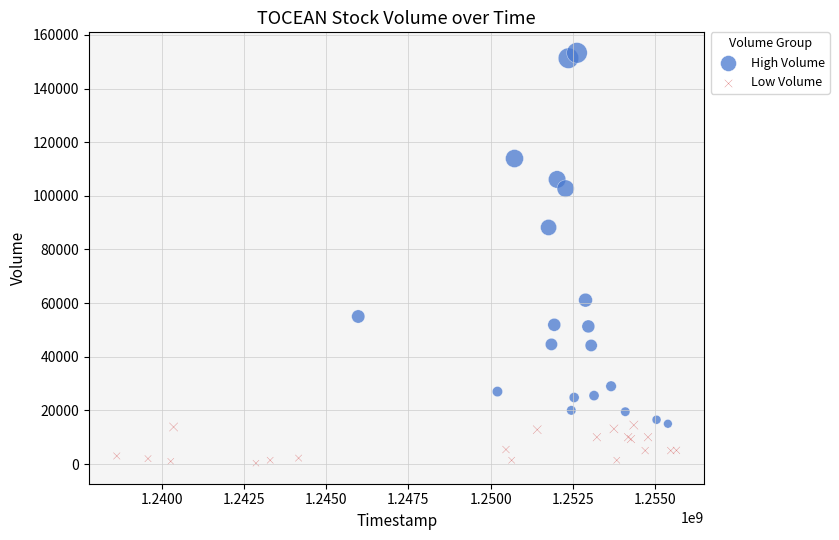

Which series contains the lowest Y value?

Low Volume